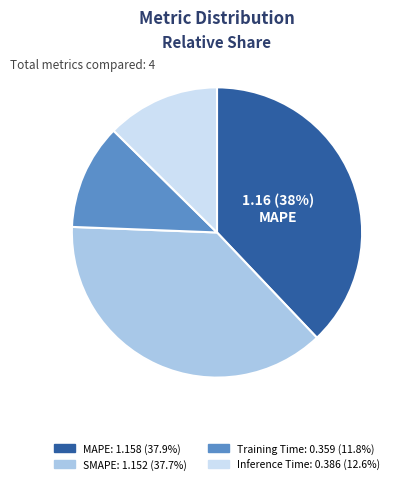

To the nearest percent, what is the average slice percentage?

25%